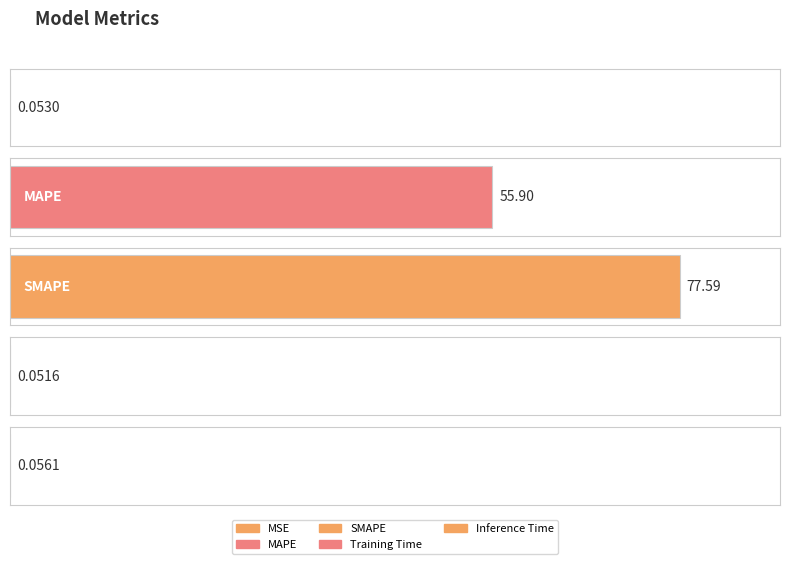

What is the change in value from SMAPE to Training Time?

-77.5